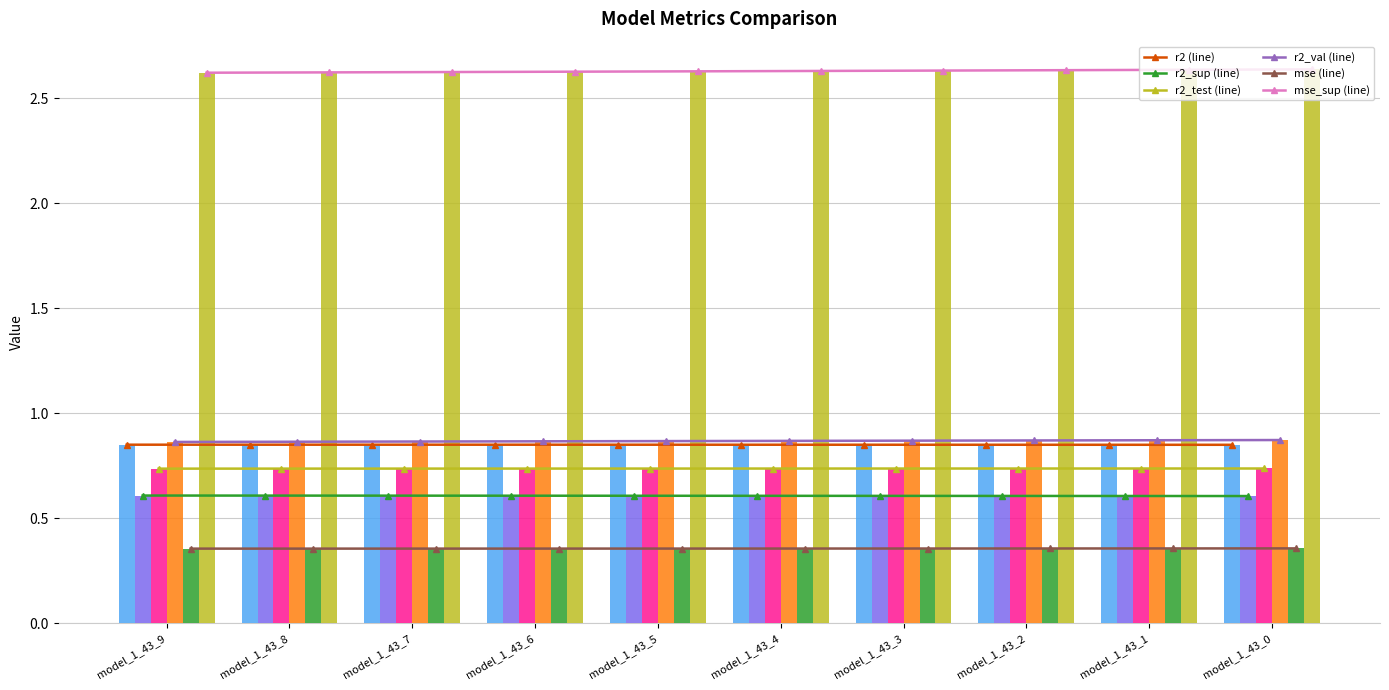

What is the sum of all mse values?

3.6